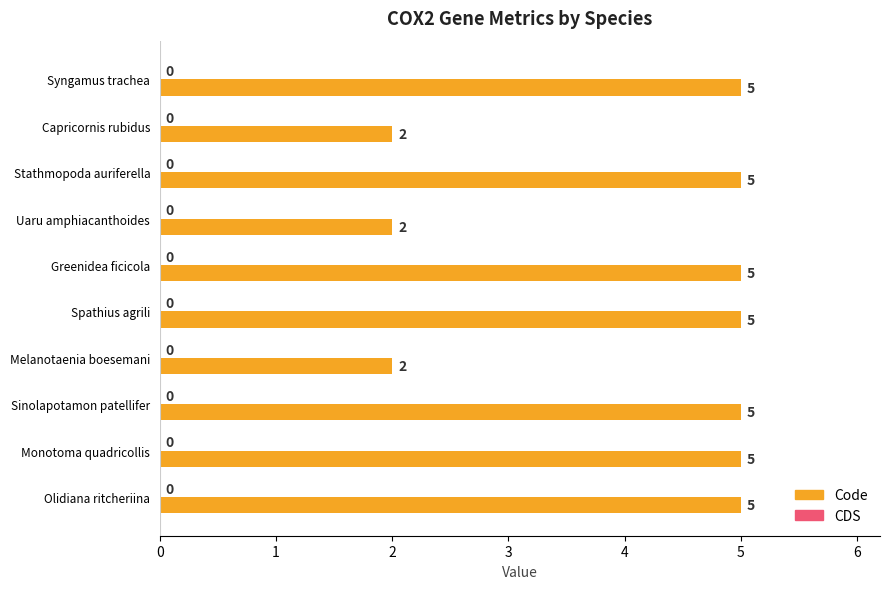

What is the label of the 3rd bar from the top?

Stathmopoda auriferella